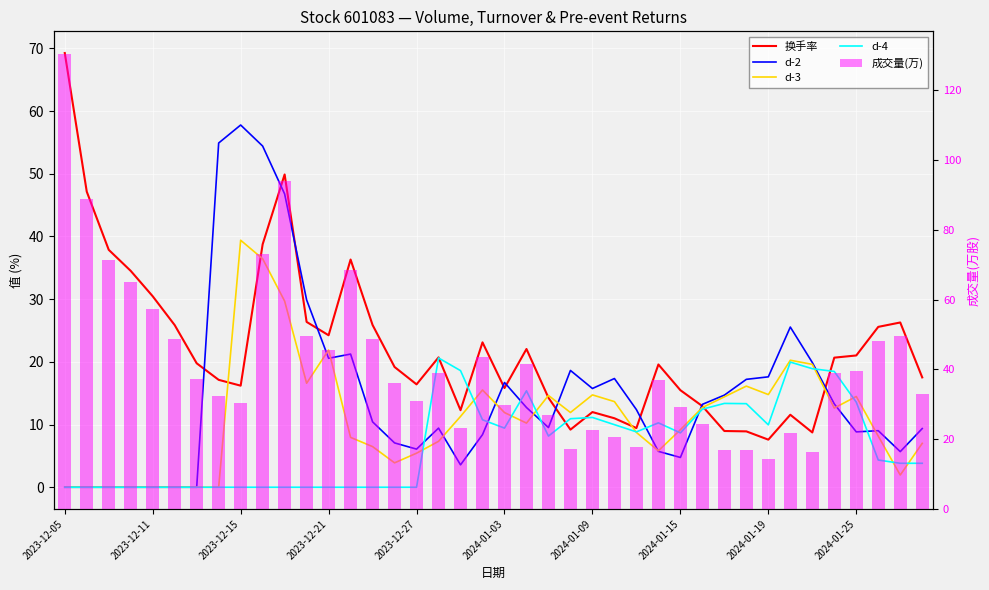

How many data points in 换手率 are above 19?

22